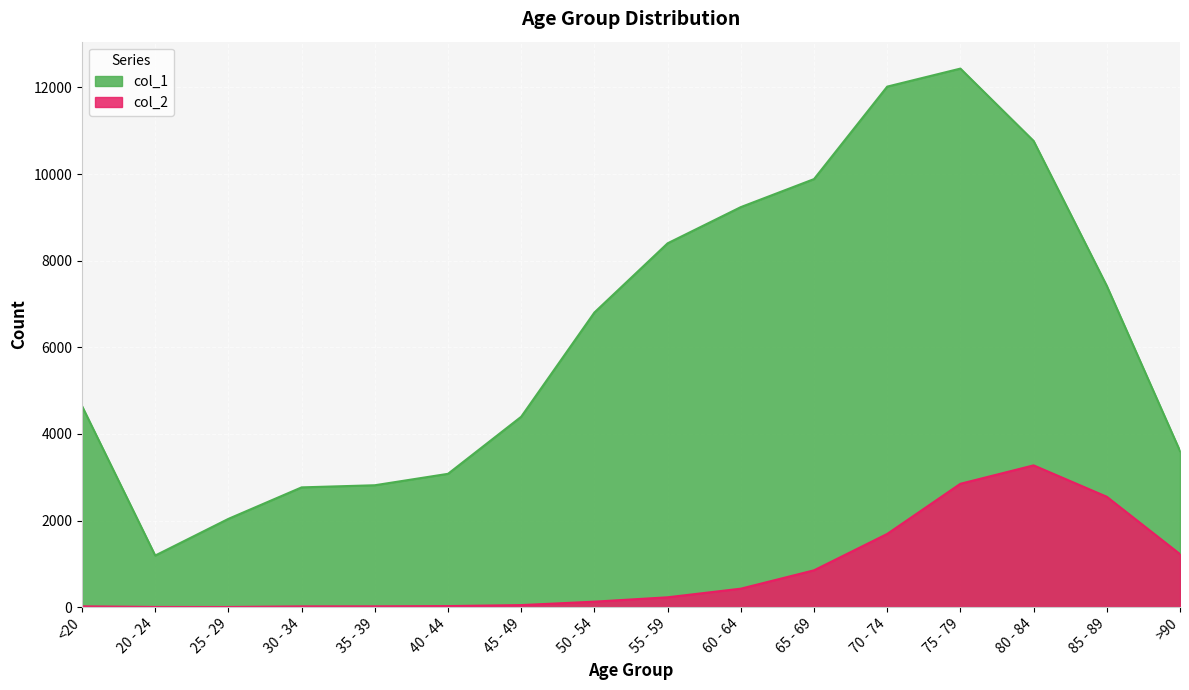

What position from the left is 75 - 79?

13